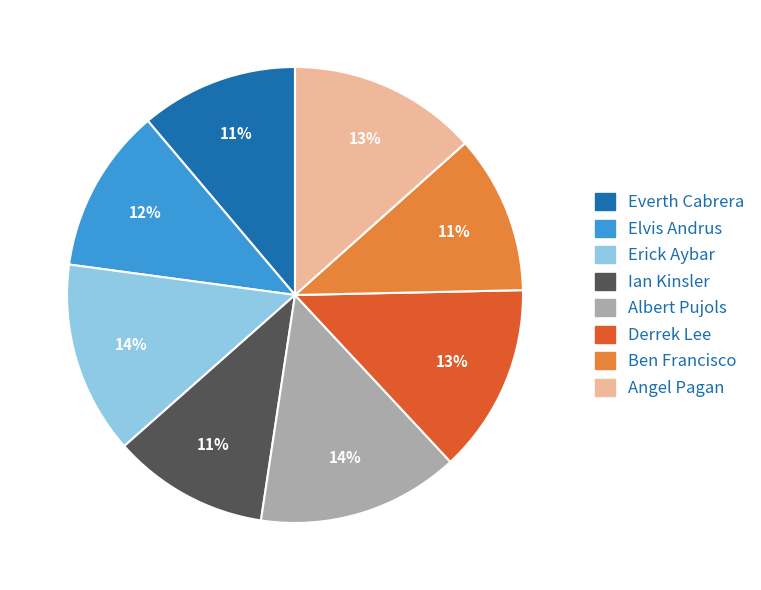

Count the number of slices in the pie.

8